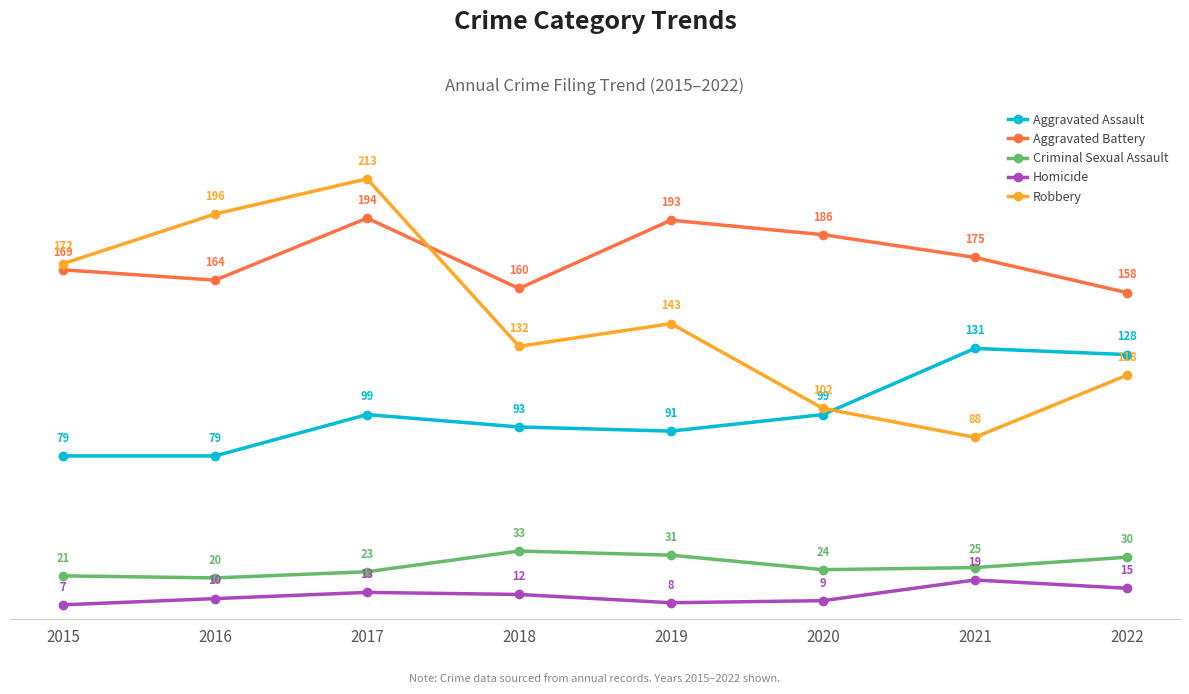

Reading left to right, list all the values displayed in this chart.

Aggravated Assault: 2015=79	2016=79	2017=99	2018=93	2019=91	2020=99	2021=131	2022=128
Aggravated Battery: 2015=169	2016=164	2017=194	2018=160	2019=193	2020=186	2021=175	2022=158
Criminal Sexual Assault: 2015=21	2016=20	2017=23	2018=33	2019=31	2020=24	2021=25	2022=30
Homicide: 2015=7	2016=10	2017=13	2018=12	2019=8	2020=9	2021=19	2022=15
Robbery: 2015=172	2016=196	2017=213	2018=132	2019=143	2020=102	2021=88	2022=118